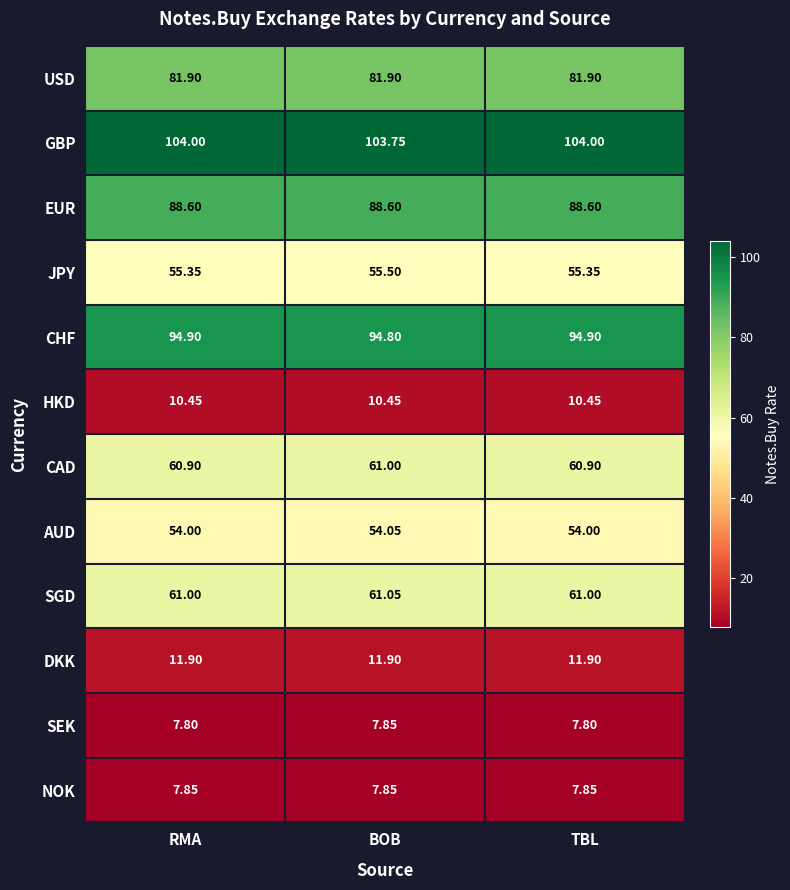

Rank the series at RMA from lowest to highest value.

SEK, NOK, HKD, DKK, AUD, JPY, CAD, SGD, USD, EUR, CHF, GBP